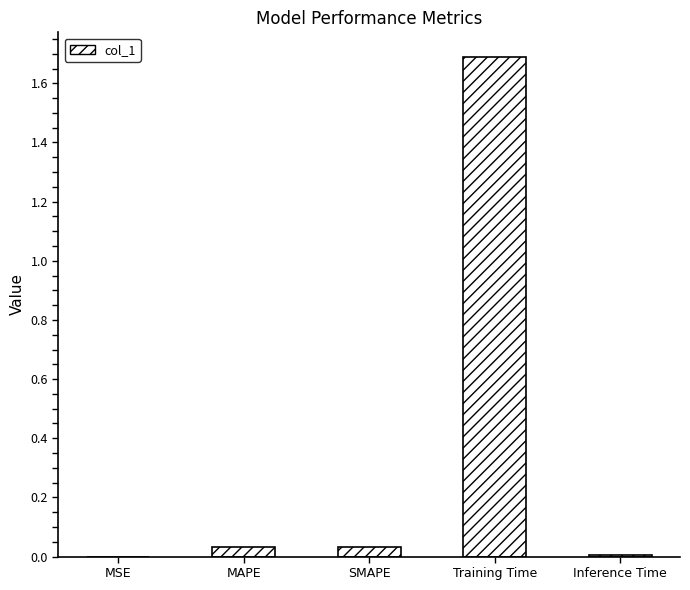

What is the greatest value displayed?

1.7